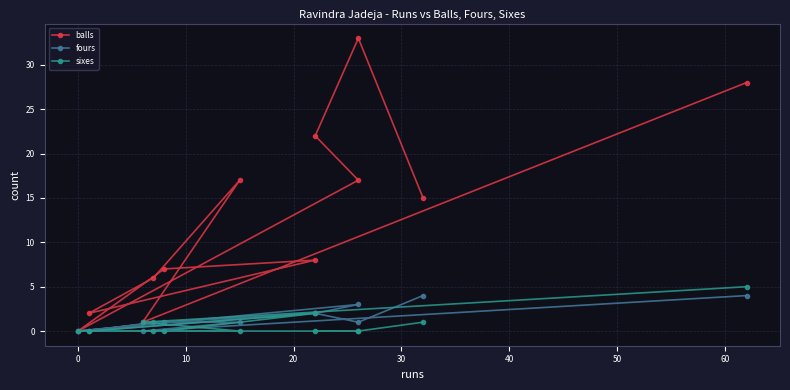

How many times do sixes and fours cross each other?

1